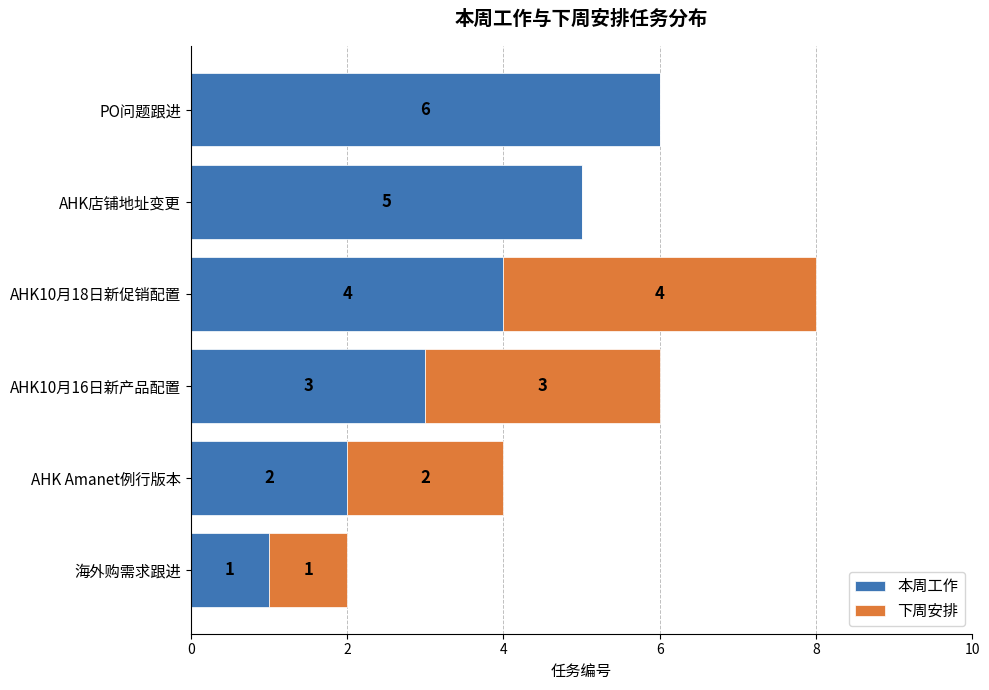

What are all the series names shown in the legend?

本周工作, 下周安排